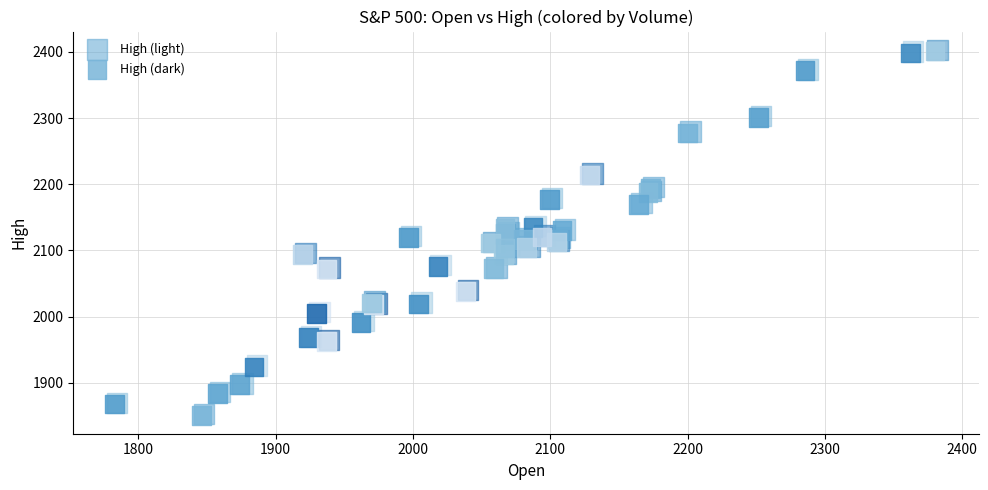

What are all the series names shown in the legend?

High (light), High (dark)